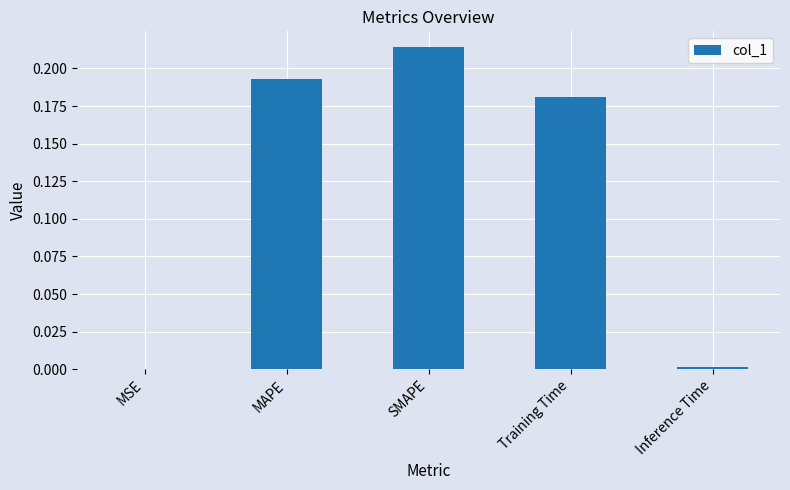

What is the sum of all values?

0.6